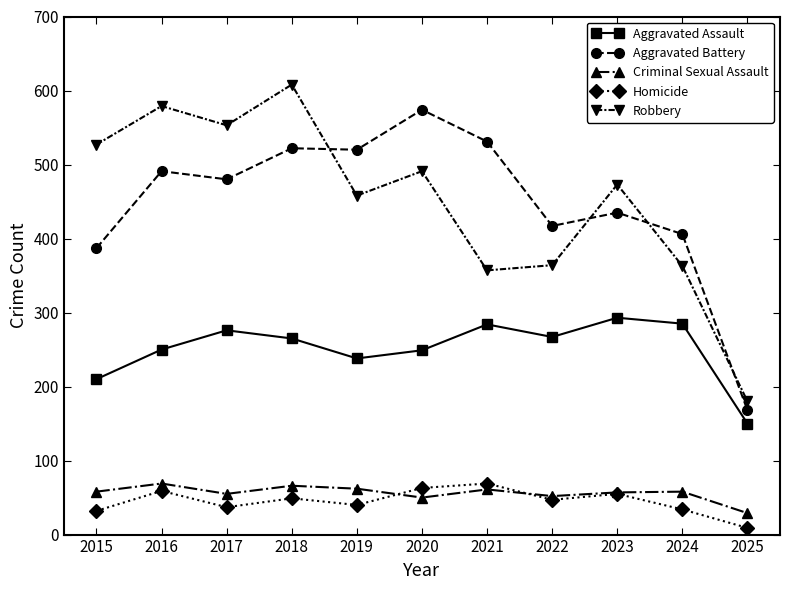

At which label is Aggravated Battery closest to 371?

2015